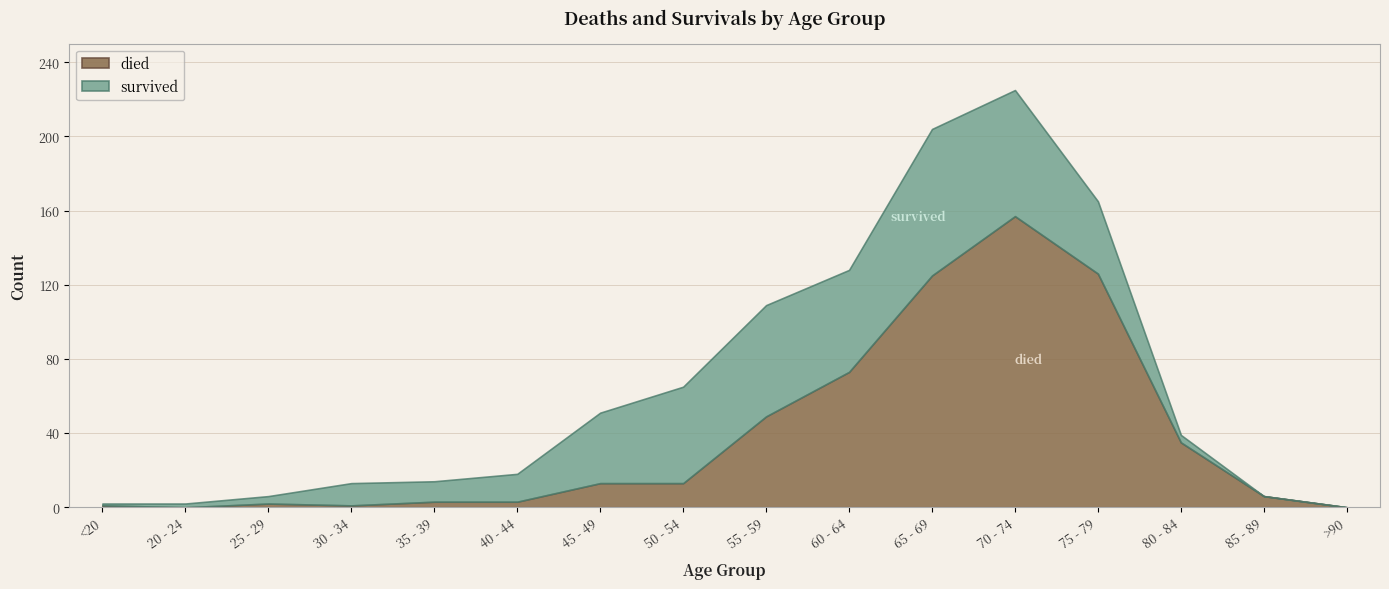

Does the chart have visible grid lines?

Yes